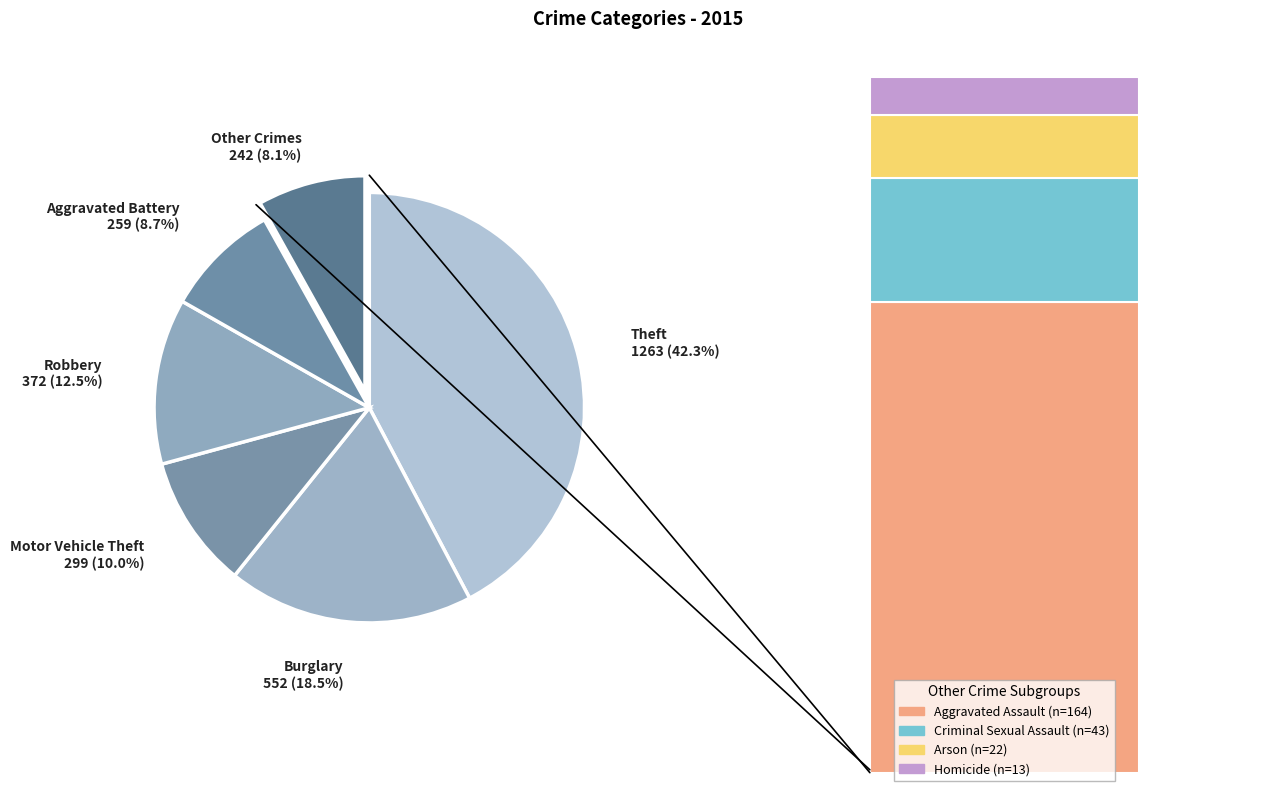

What percentage is NOT represented by Motor Vehicle Theft?

90.0%